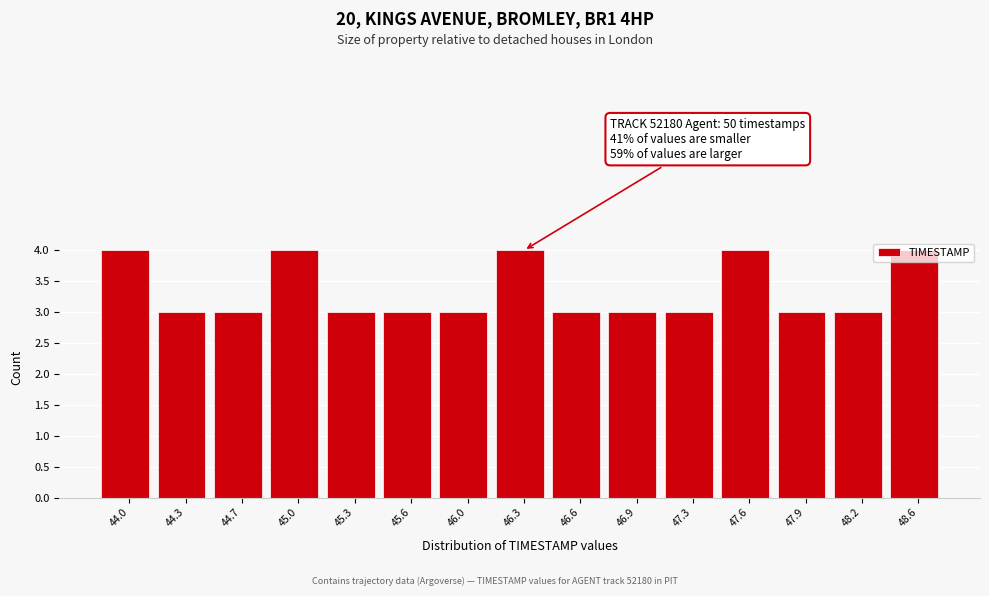

Between 46.3 and 45.6, which is larger?

46.3